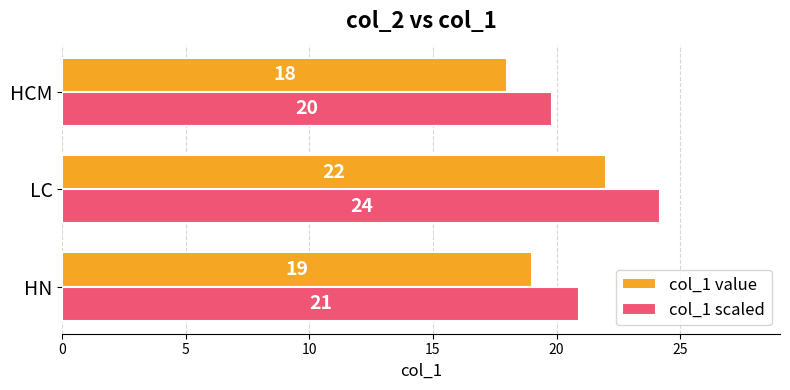

What is the sum of all col_1 scaled values?

64.9